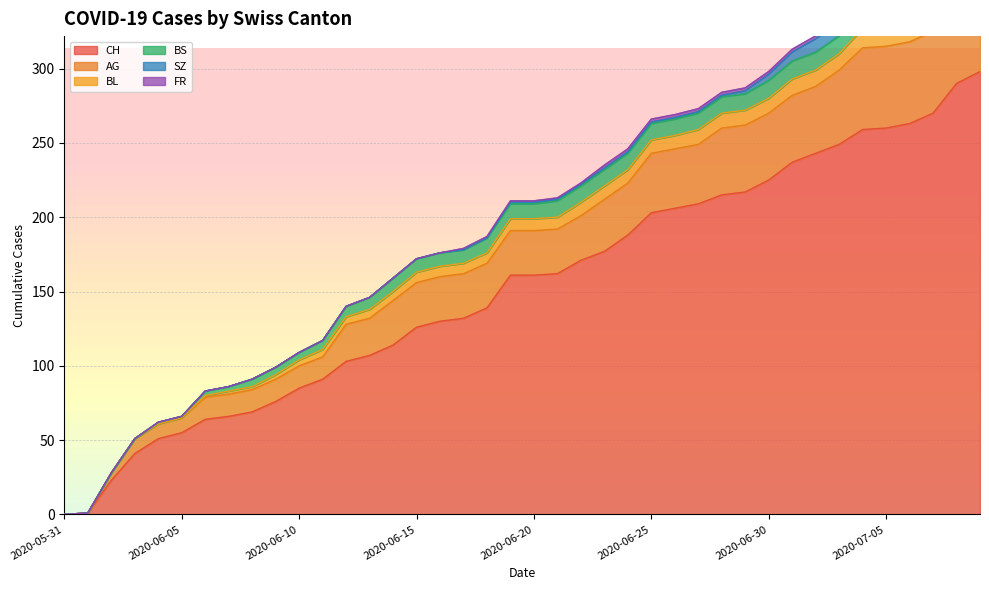

True or false: BS and AG cross at least once.

False